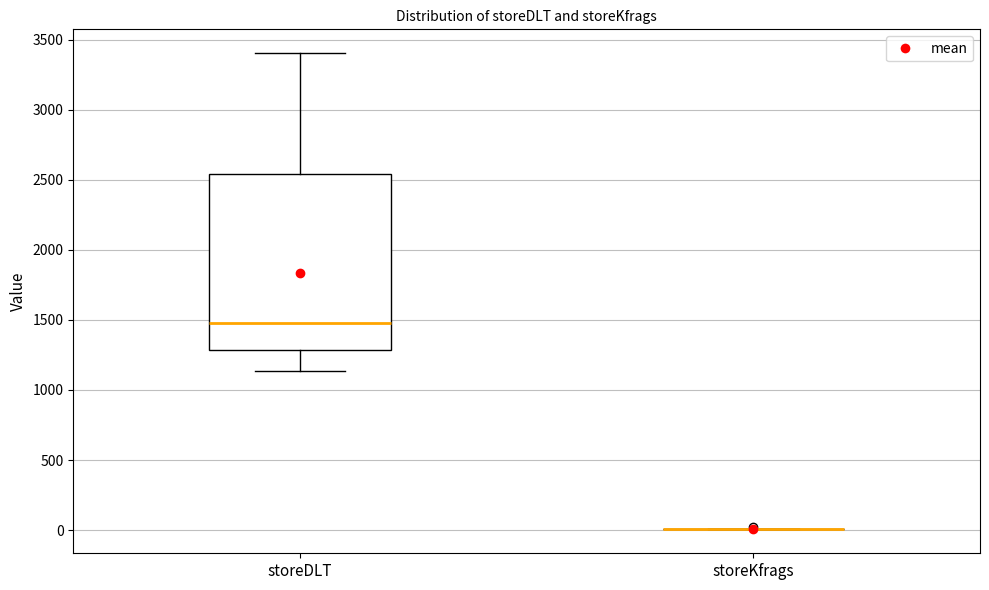

Which box is the tallest, from its lower edge to its upper edge?

storeDLT